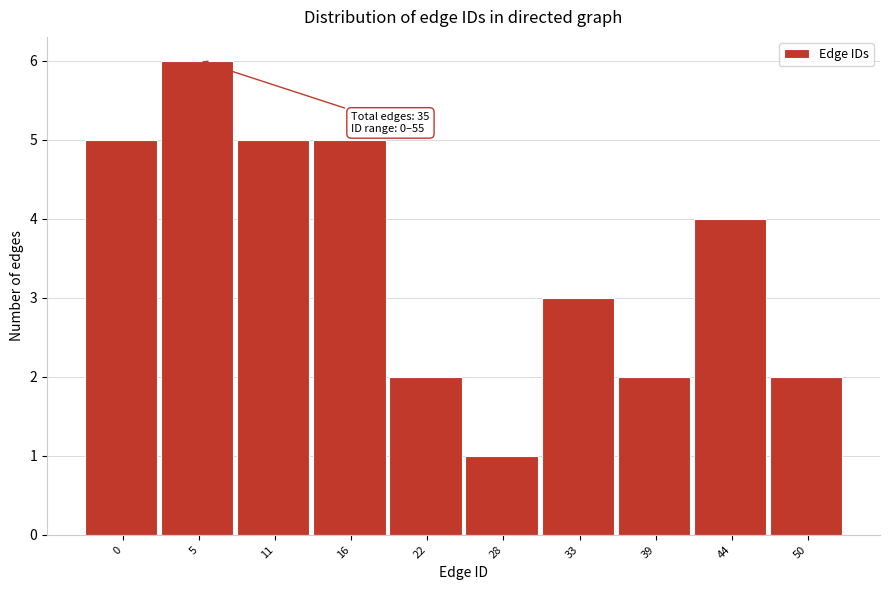

Reading left to right, list all the values displayed in this chart.

5	6	5	5	2	1	3	2	4	2